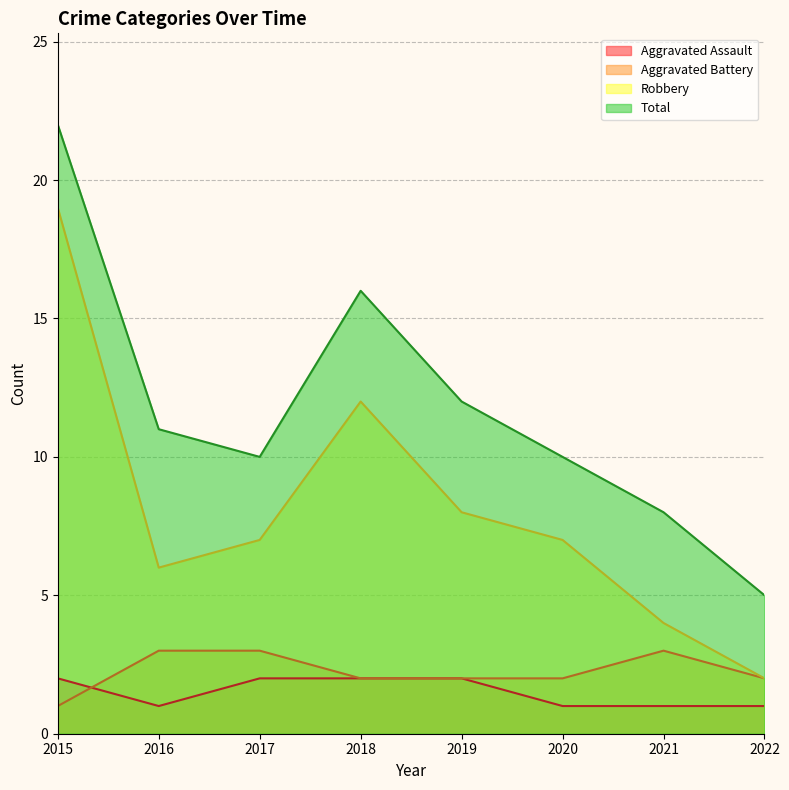

At 2021, list the series in order from smallest to largest.

Aggravated Assault, Aggravated Battery, Robbery, Total